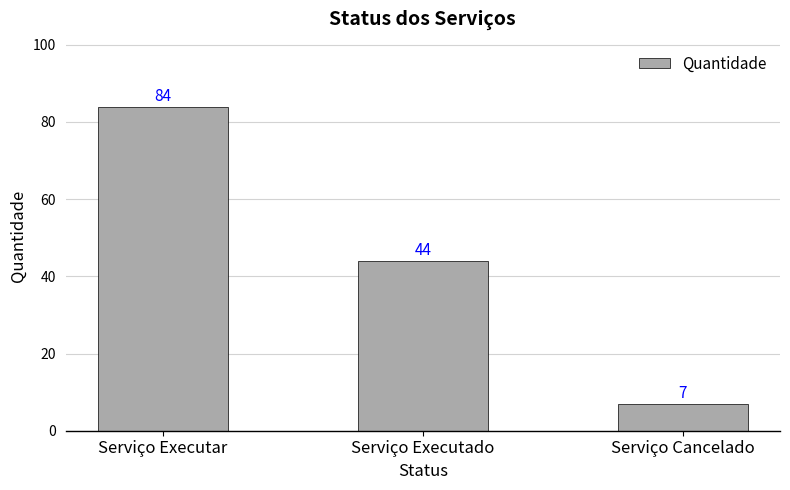

Approximately how many times larger is the value at Serviço Cancelado compared to Serviço Executado?

0.2